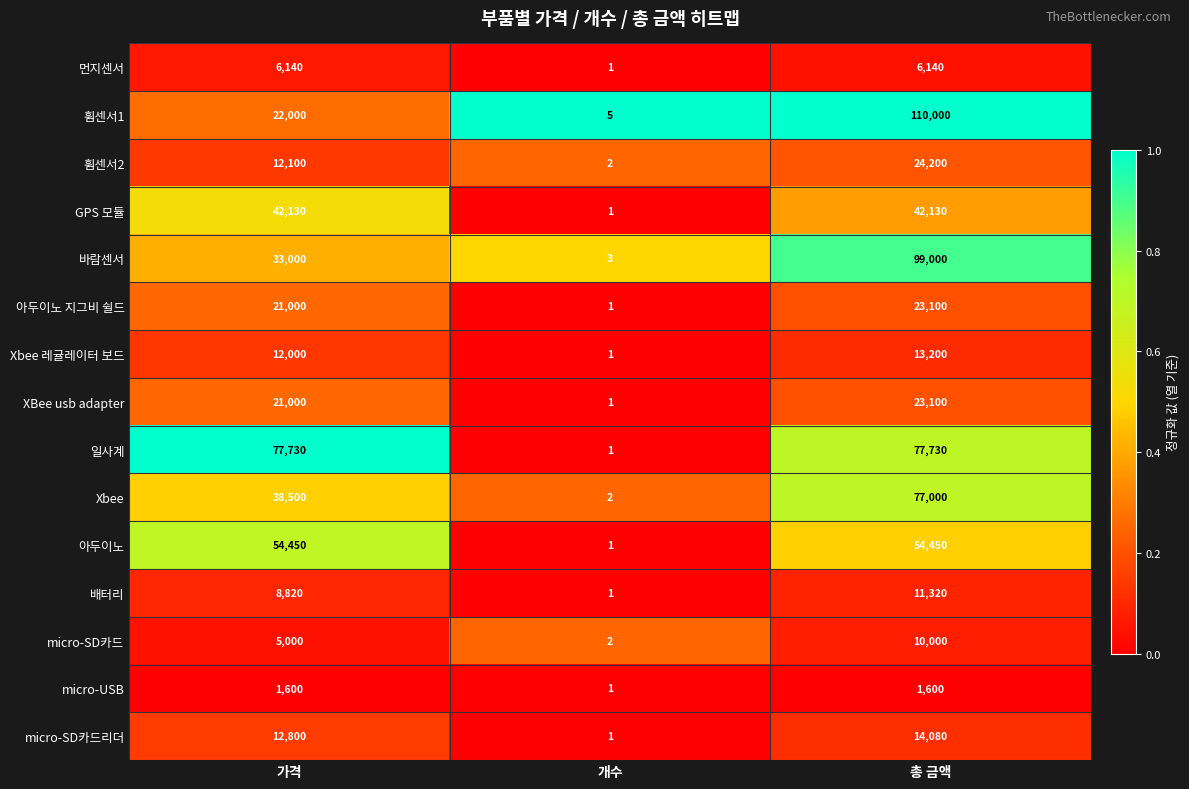

Which series has the largest total across all categories?

일사계